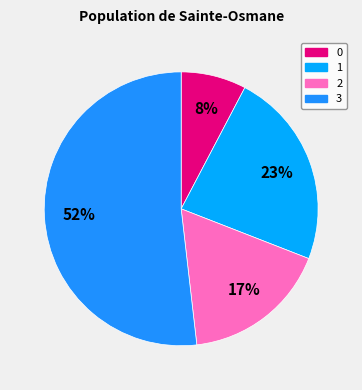

What percentage do 2 and 0 together represent?

25.0%